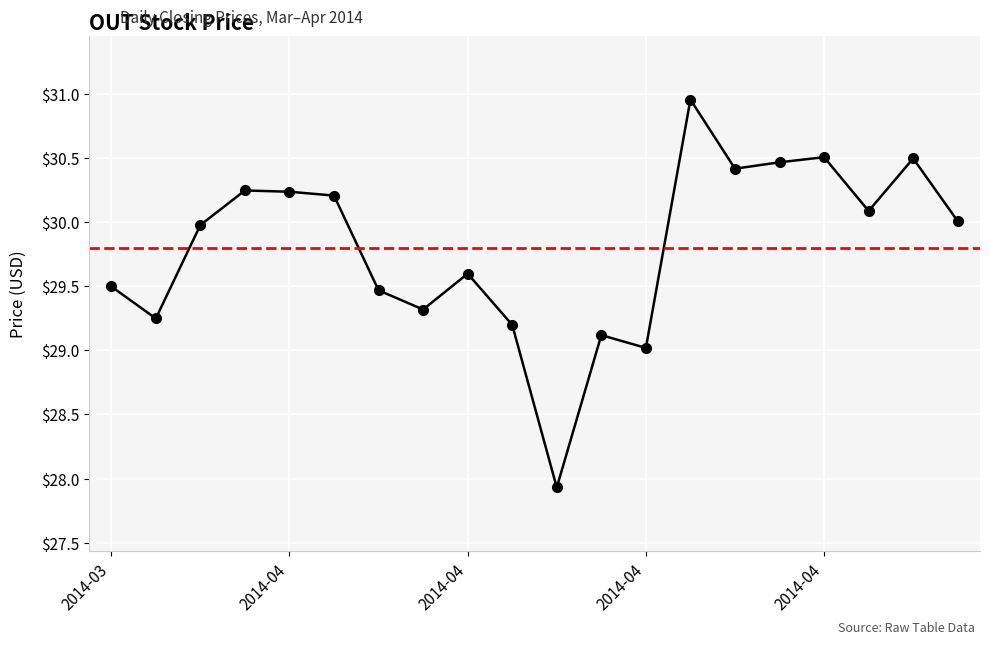

True or false: there are more than 0 points higher than both neighbors.

True